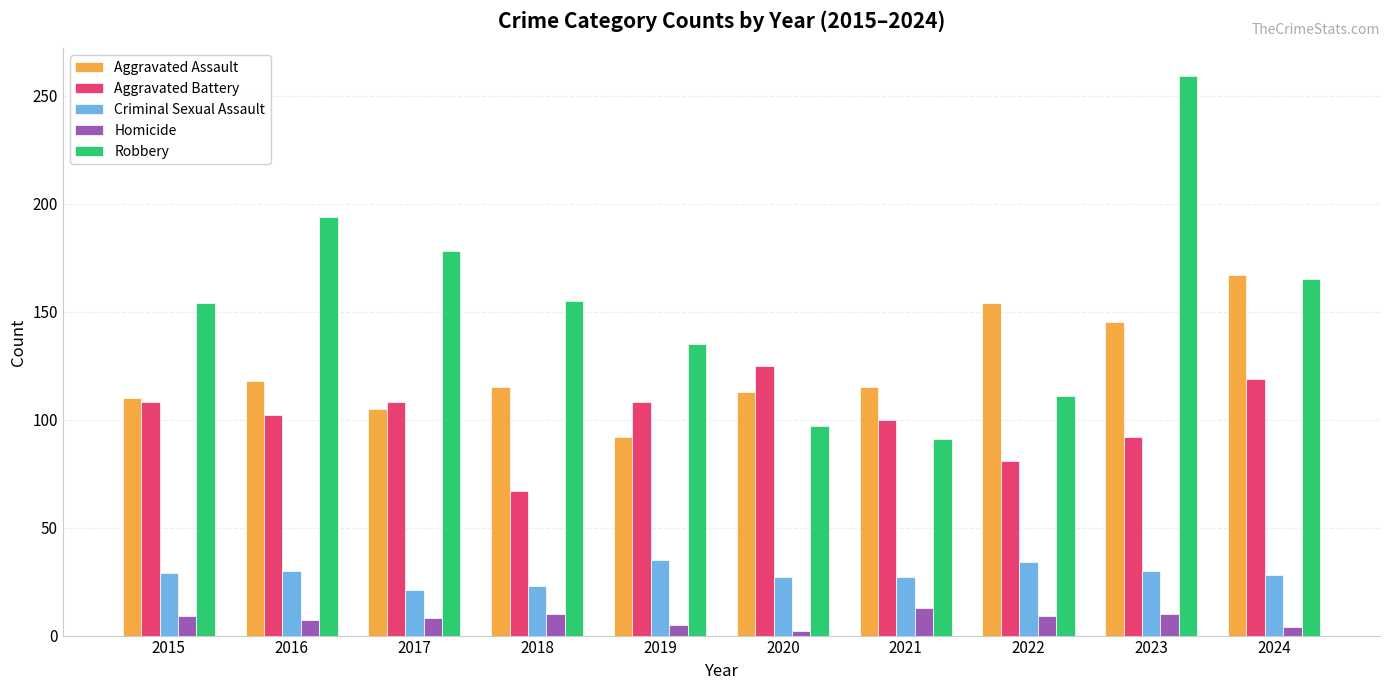

The Robbery series shows 188 at 2022. True or false?

False